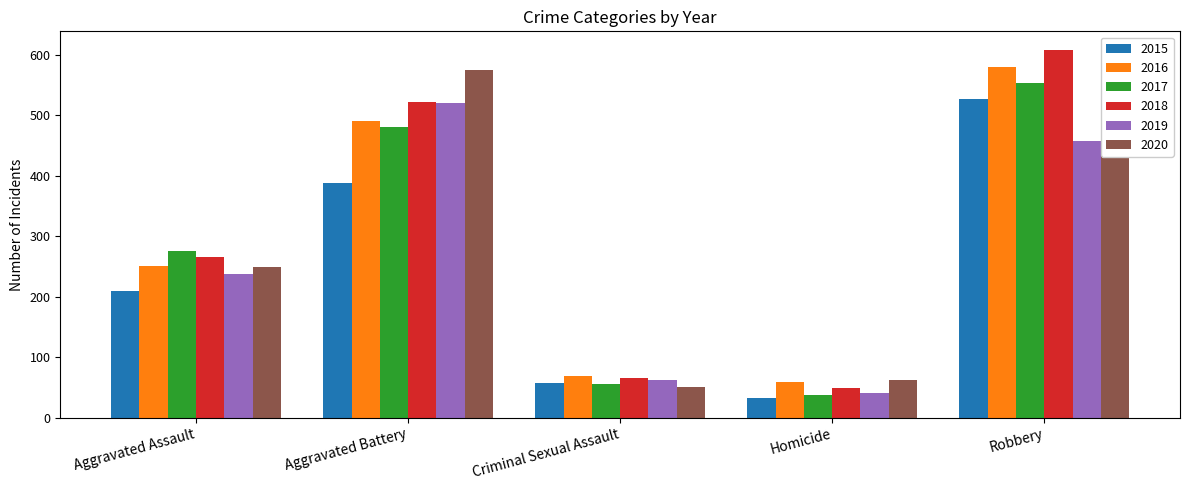

Which series changed the most between Aggravated Assault and Homicide?

2017